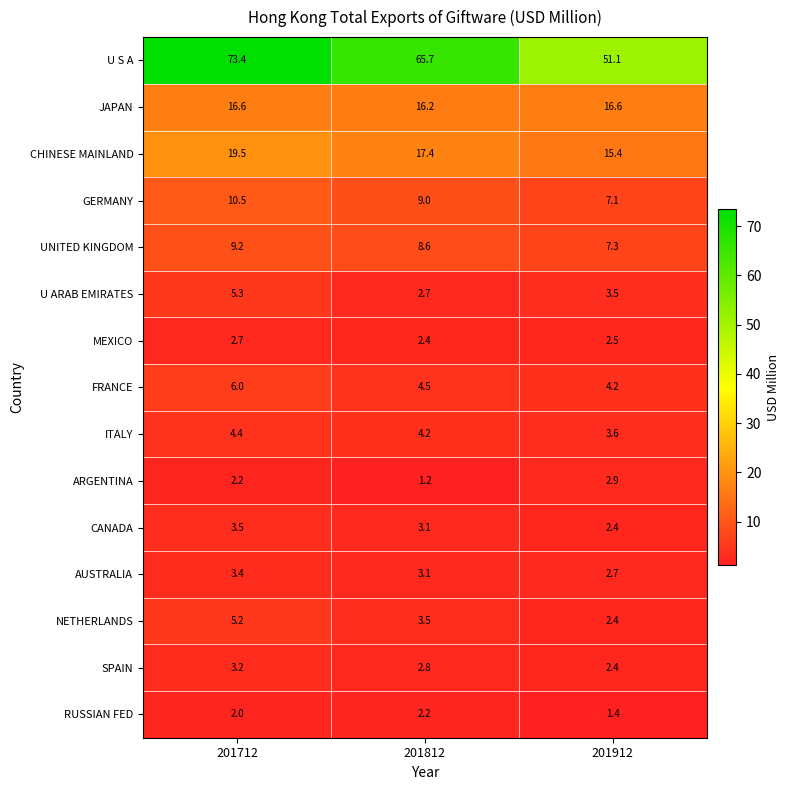

What is the greatest value displayed?

73.4